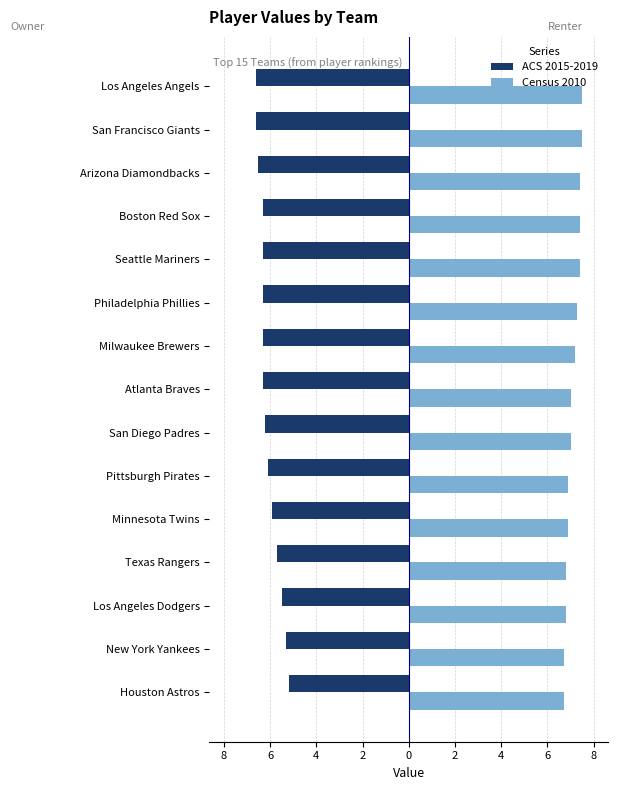

What are all the series names shown in the legend?

ACS 2015-2019, Census 2010